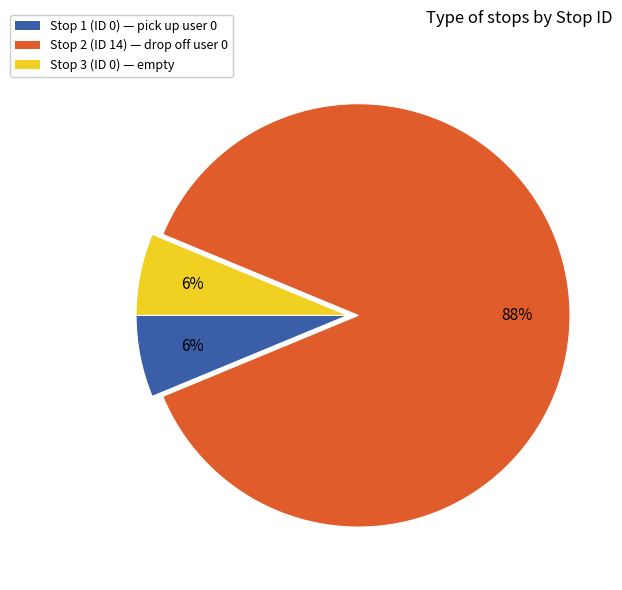

True or false: Stop 2 (ID 14) — drop off user 0 accounts for 96% of the total.

False